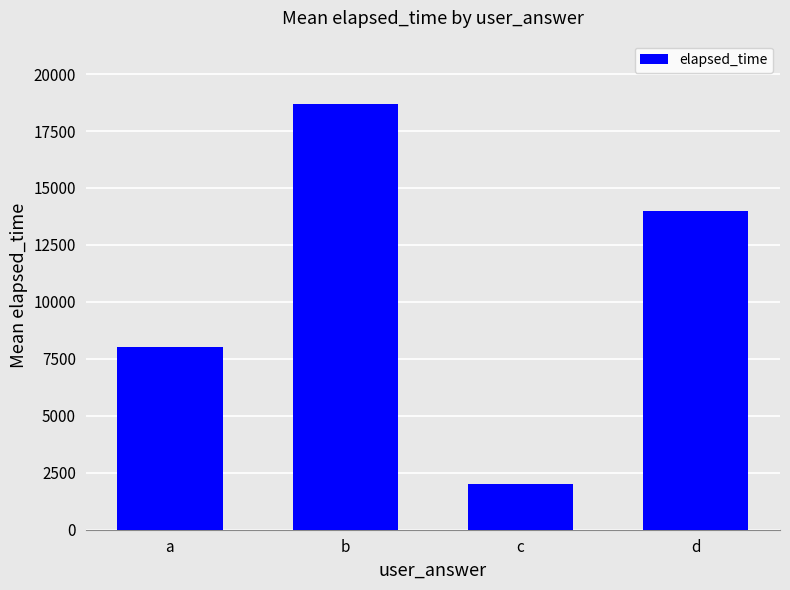

The value at c is 3151. True or false?

False